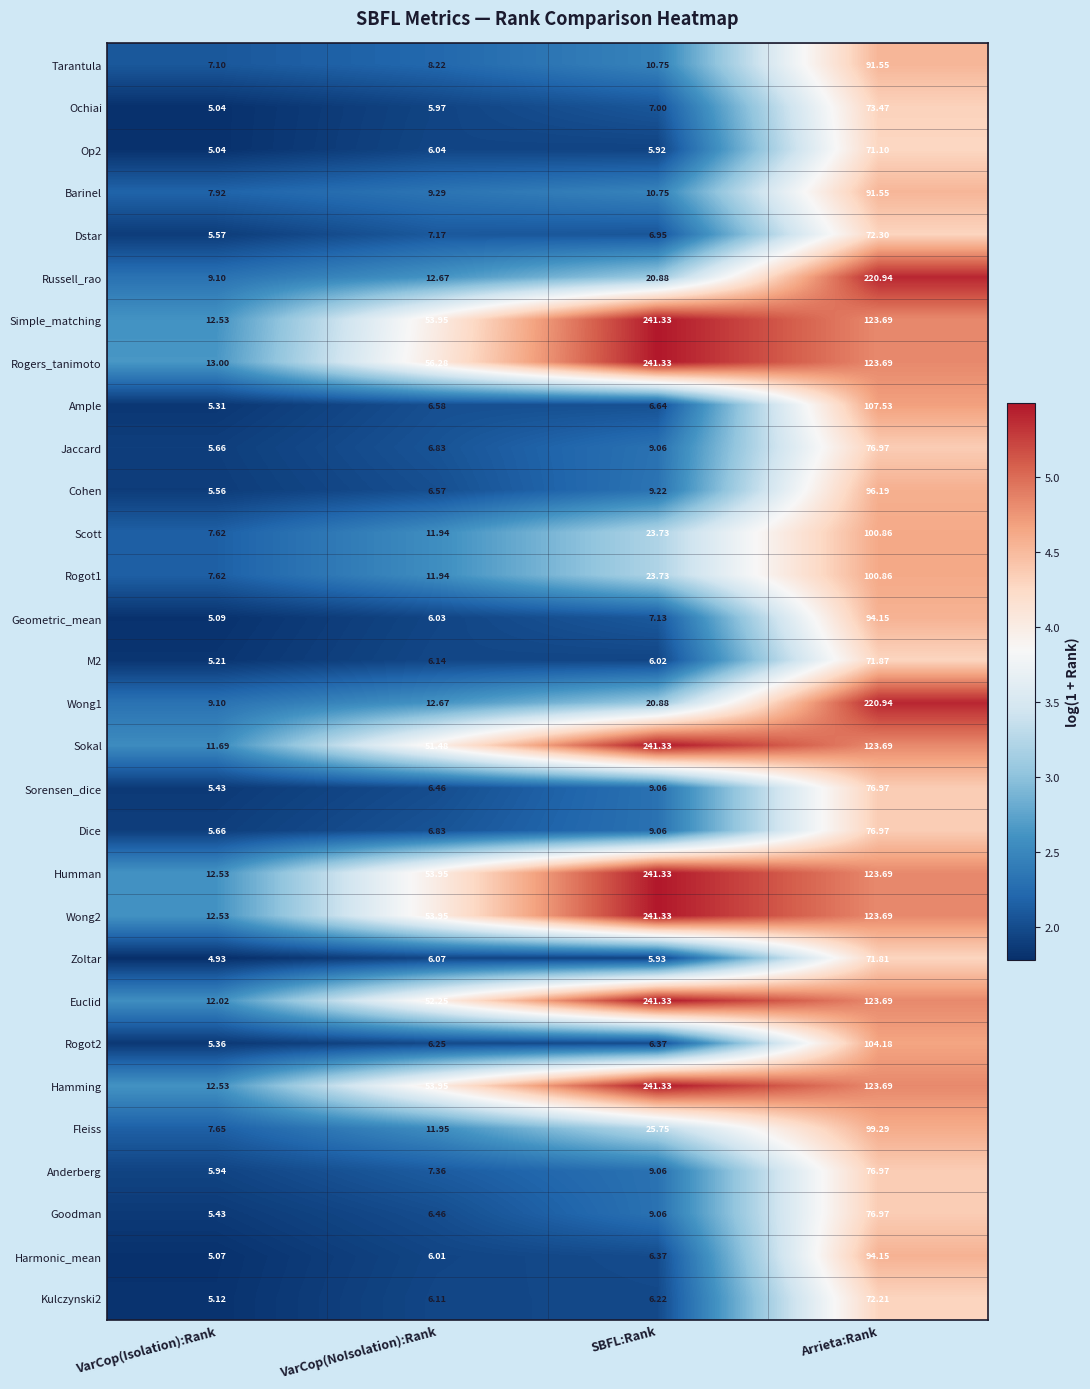

How many series are shown in this chart?

30